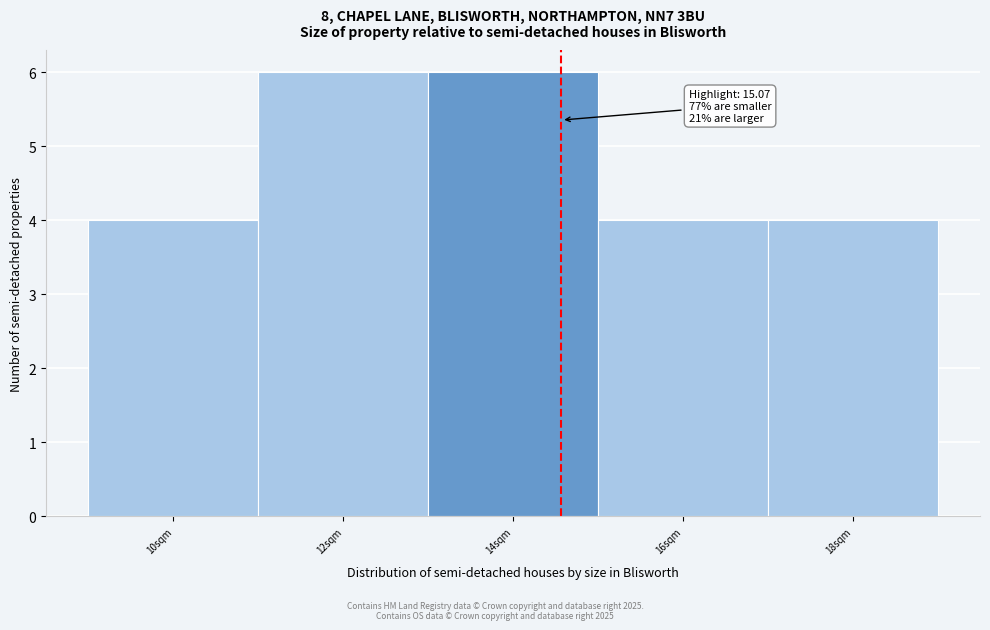

Reading right to left, list all the values displayed in this chart.

18sqm=4	16sqm=4	14sqm=6	12sqm=6	10sqm=4